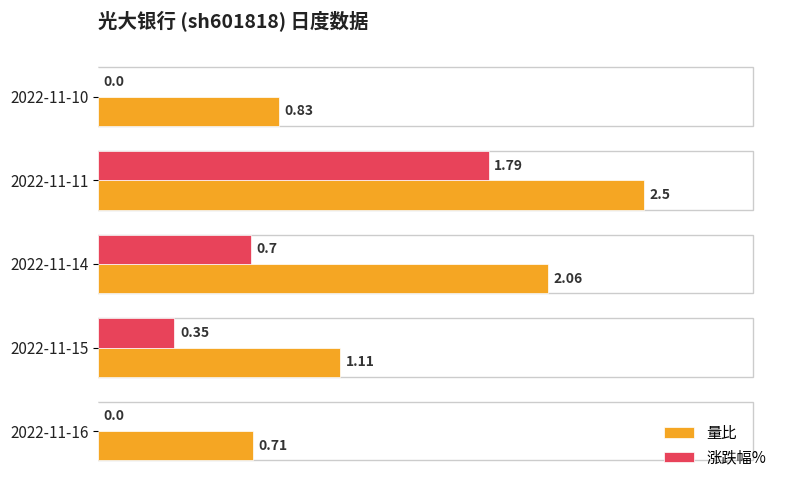

Which label corresponds to the largest value in the chart?

2022-11-11